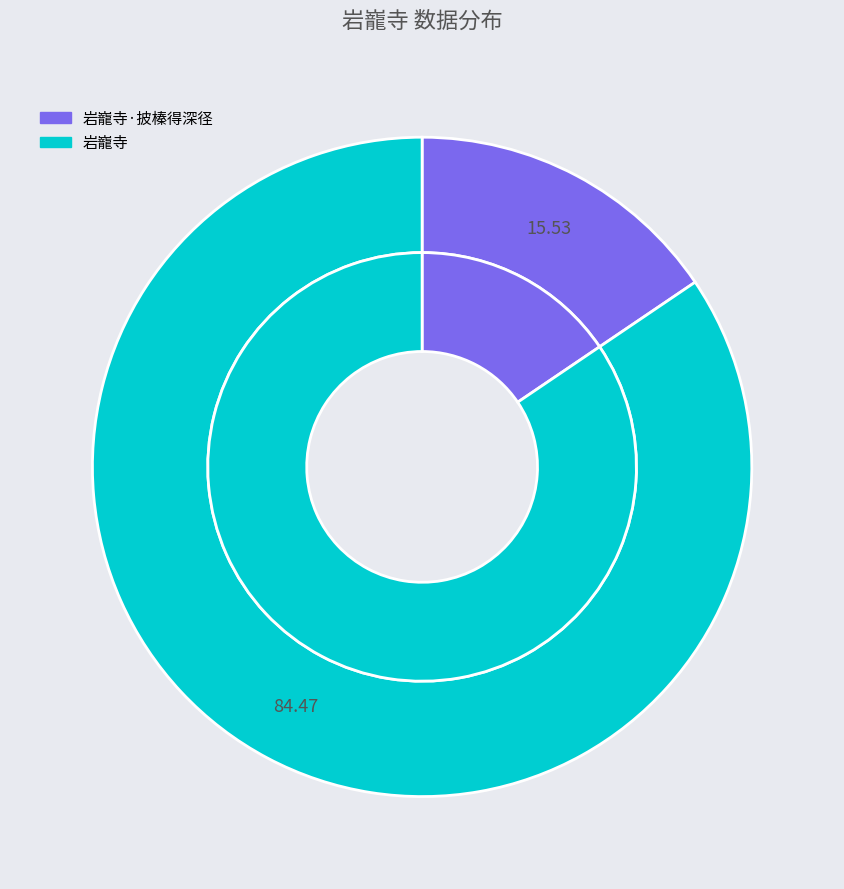

Count the number of slices in the pie.

2